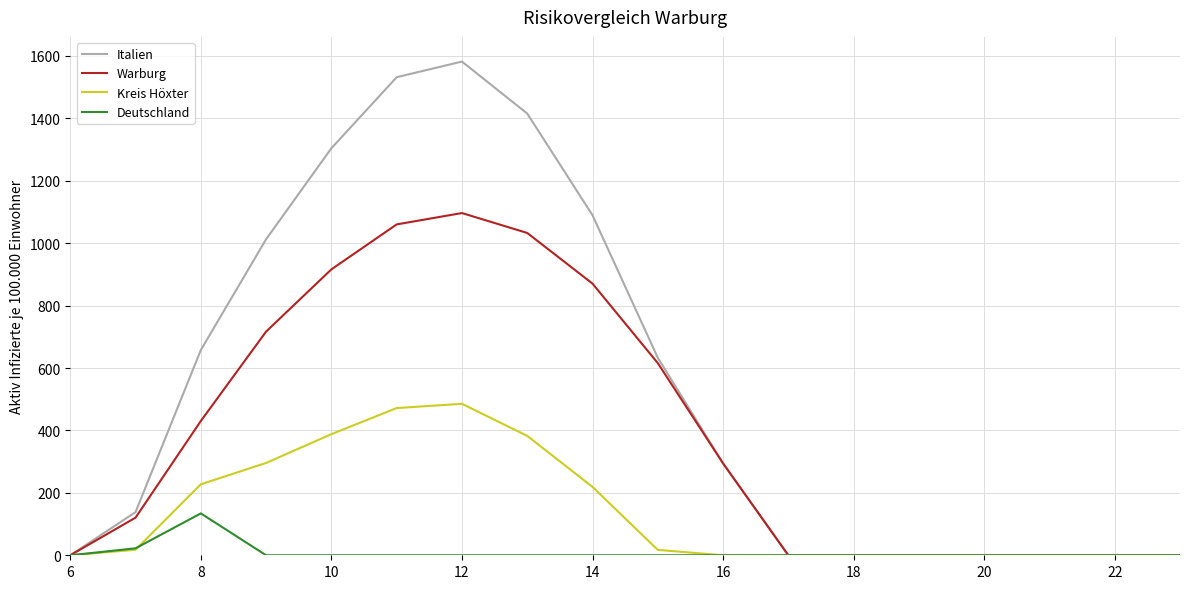

Count the number of categories in the chart.

18